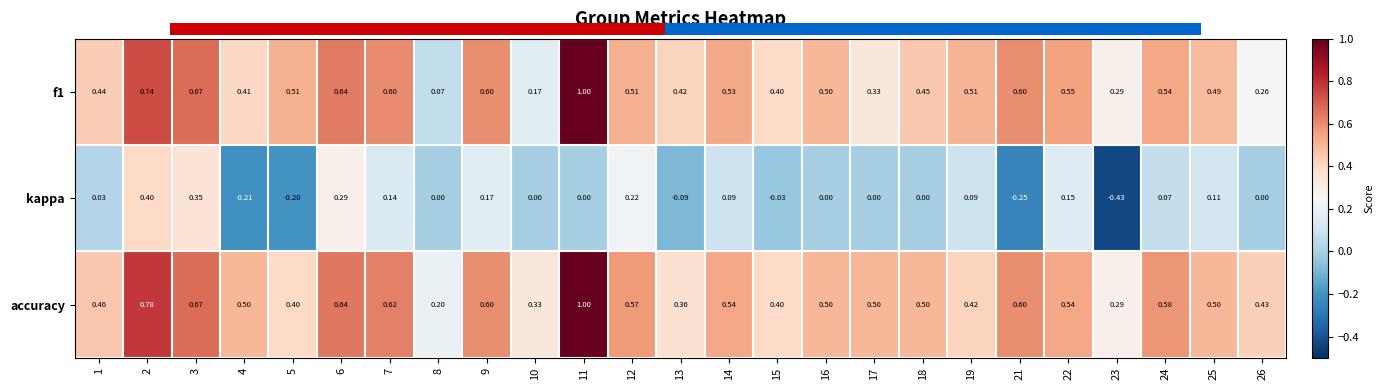

Is the value of accuracy at 22 greater than the value of f1 at 17?

Yes